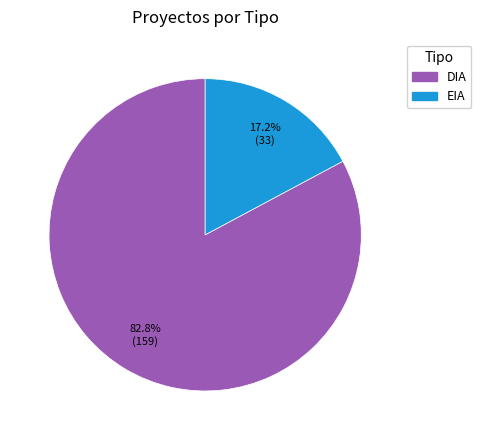

True or false: EIA accounts for 17% of the total.

True